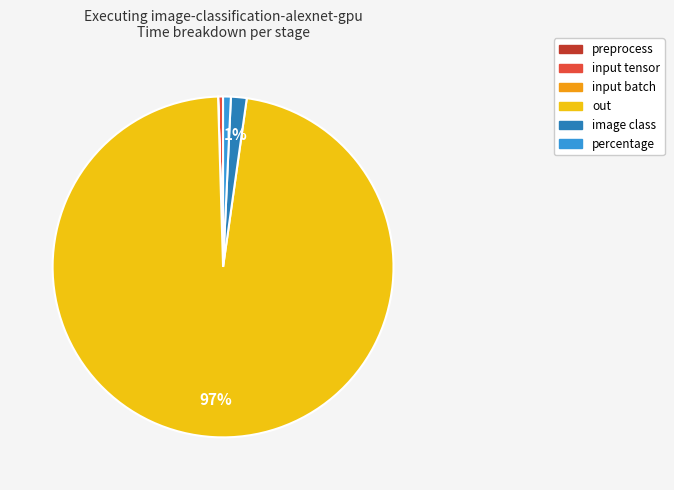

The input tensor slice represents 0% of the pie. True or false?

True